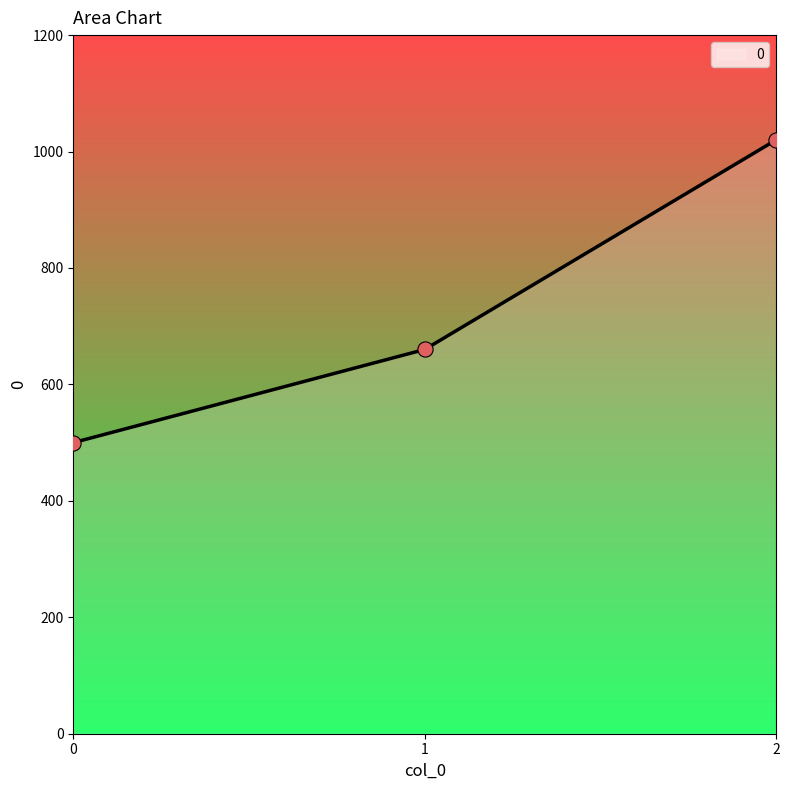

What is the ratio of the value at 1 to the value at 0?

1.3